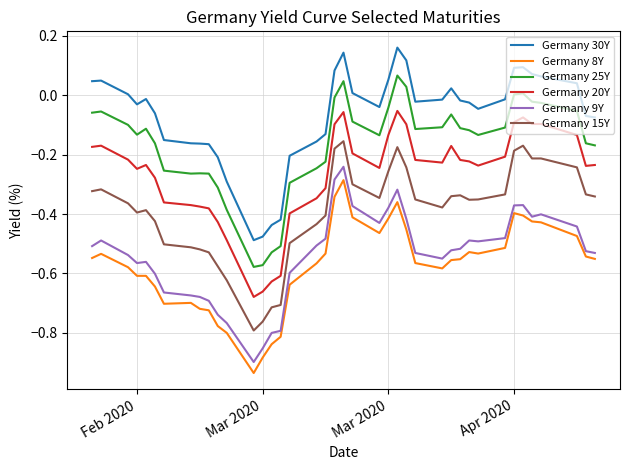

Which series has the largest total across all categories?

Germany 30Y